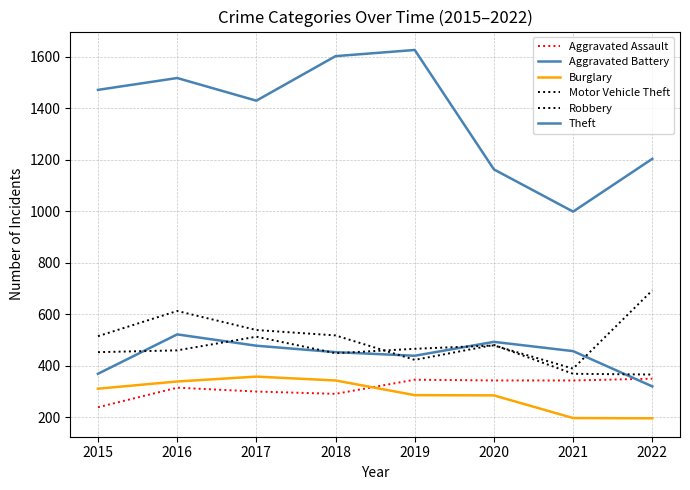

Does the chart display data point markers on the line(s)?

No